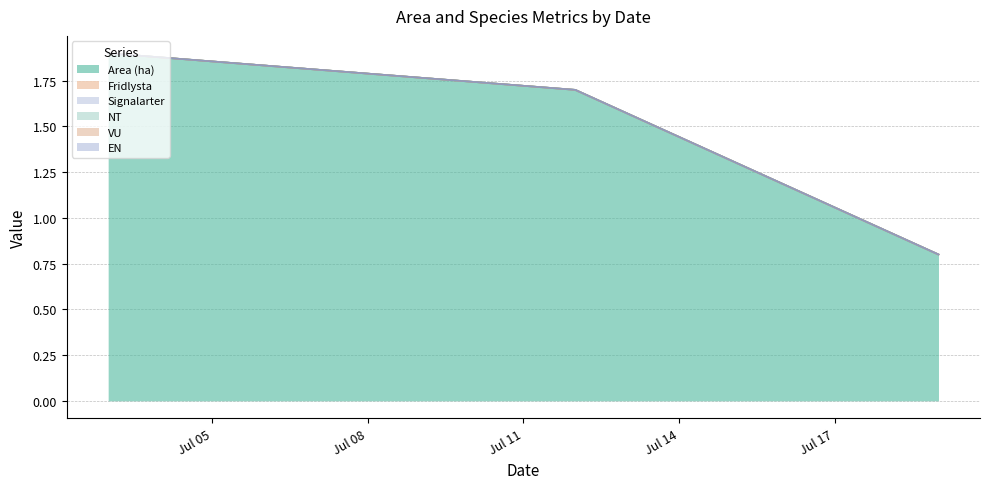

Does the chart display data point markers on the line(s)?

No